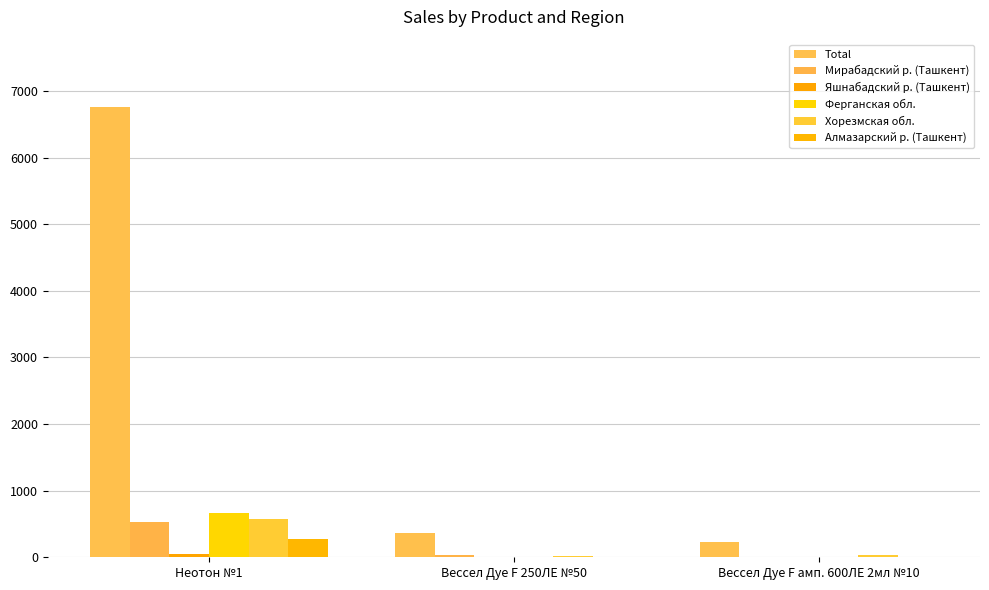

The Total series shows 236 at Вессел Дуе F амп. 600ЛЕ 2мл №10. True or false?

True